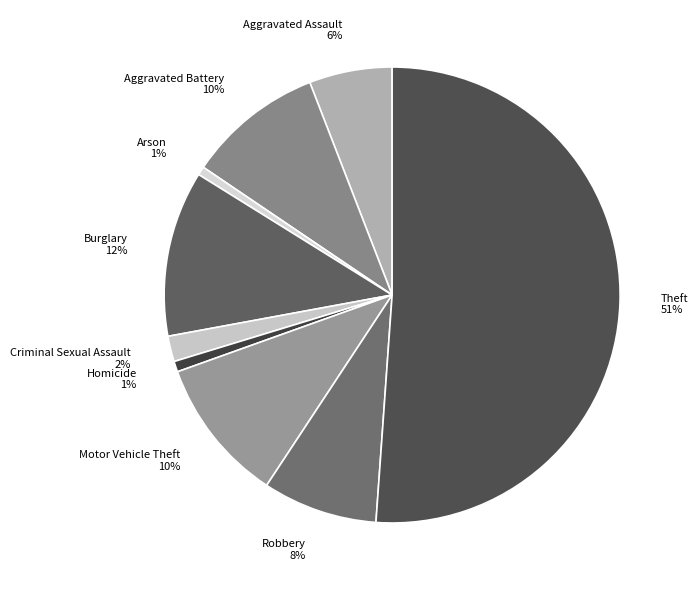

True or false: Burglary accounts for 2% of the total.

False